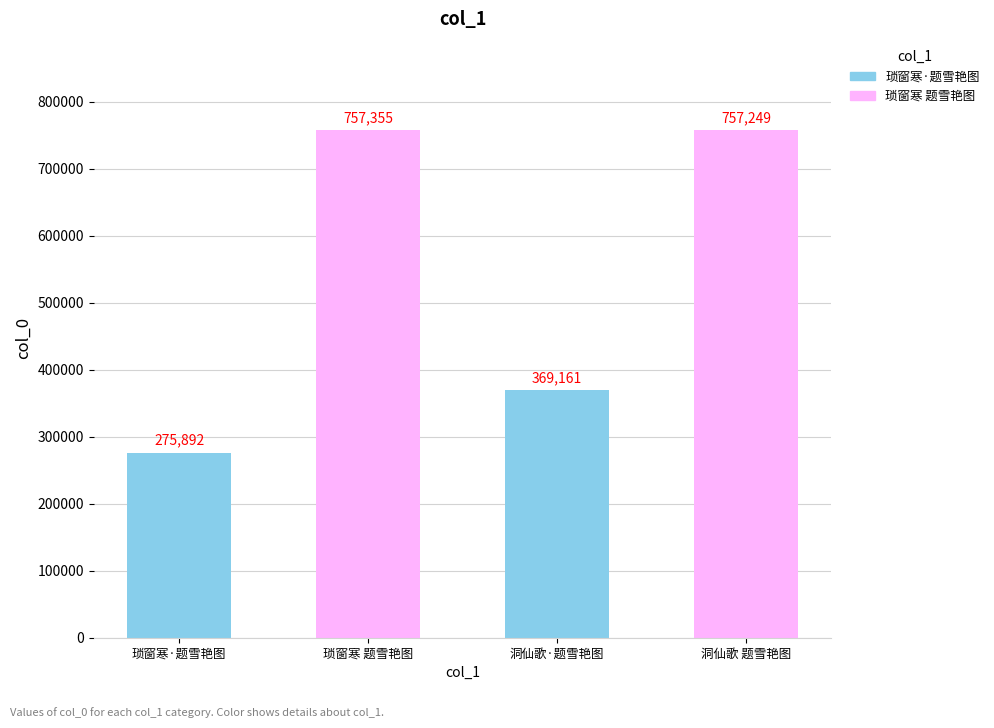

What position from the left is 洞仙歌·题雪艳图?

3